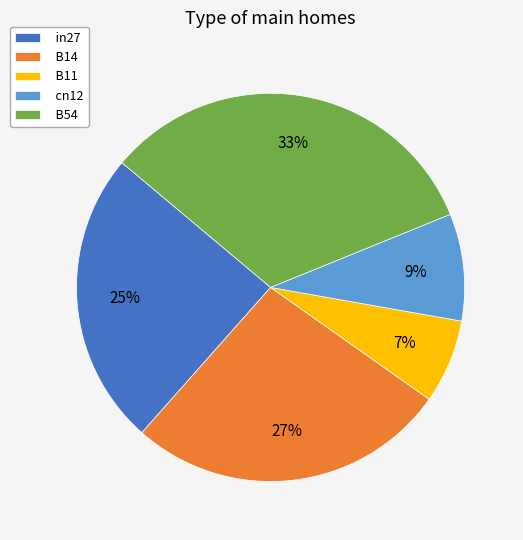

Combined, do cn12 and B54 account for over 50%?

No